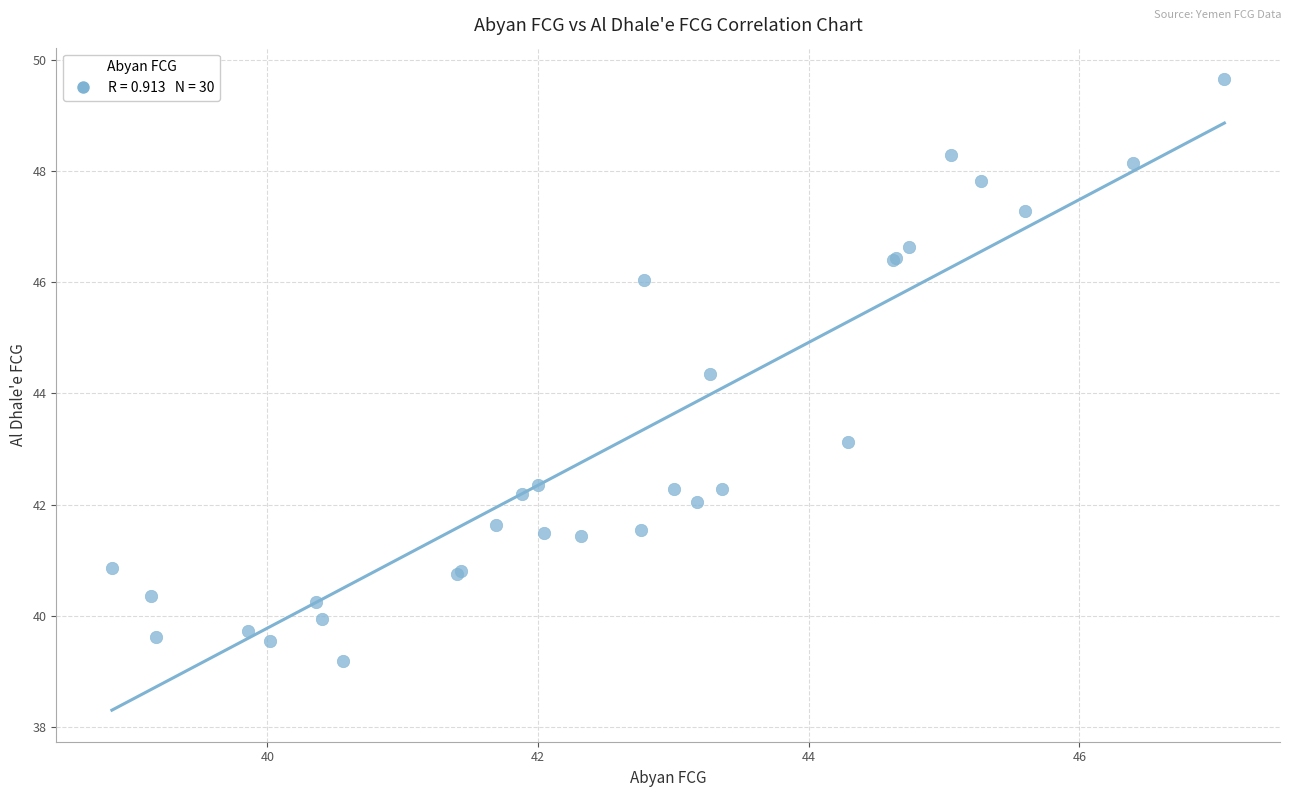

What Y value in the scatter plot is closest to 44?

44.3